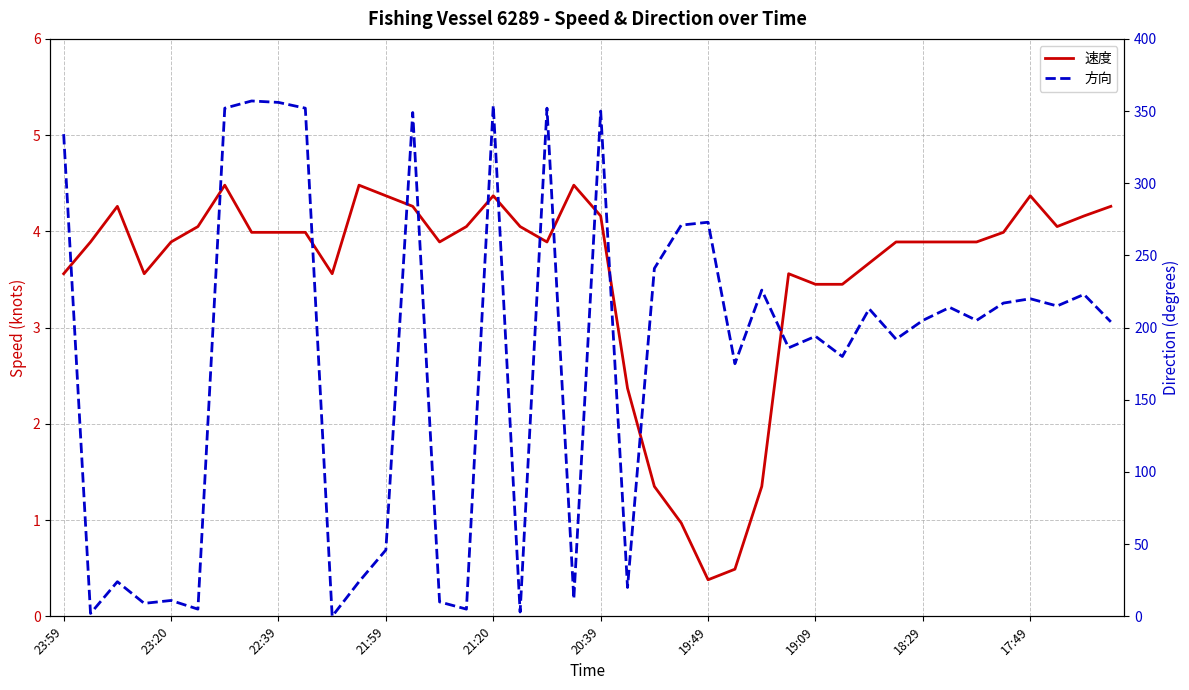

The value of 速度 at 21:20 is 4.4. True or false?

True